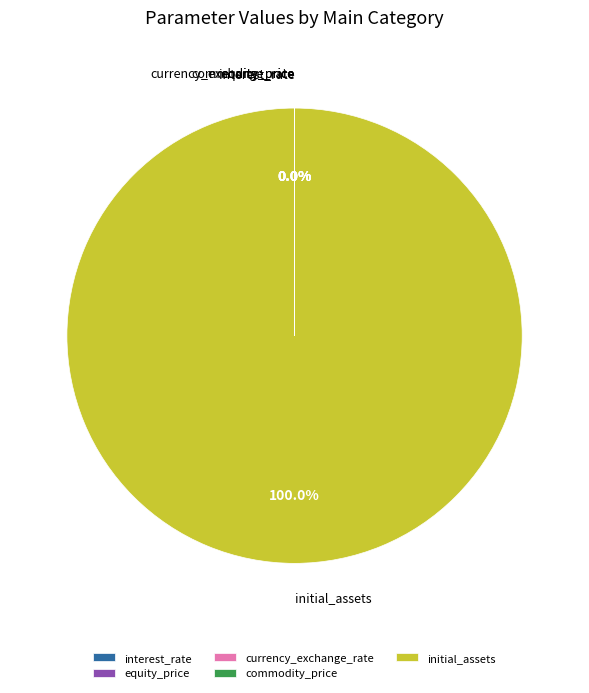

Which category has the biggest portion of the pie?

initial_assets